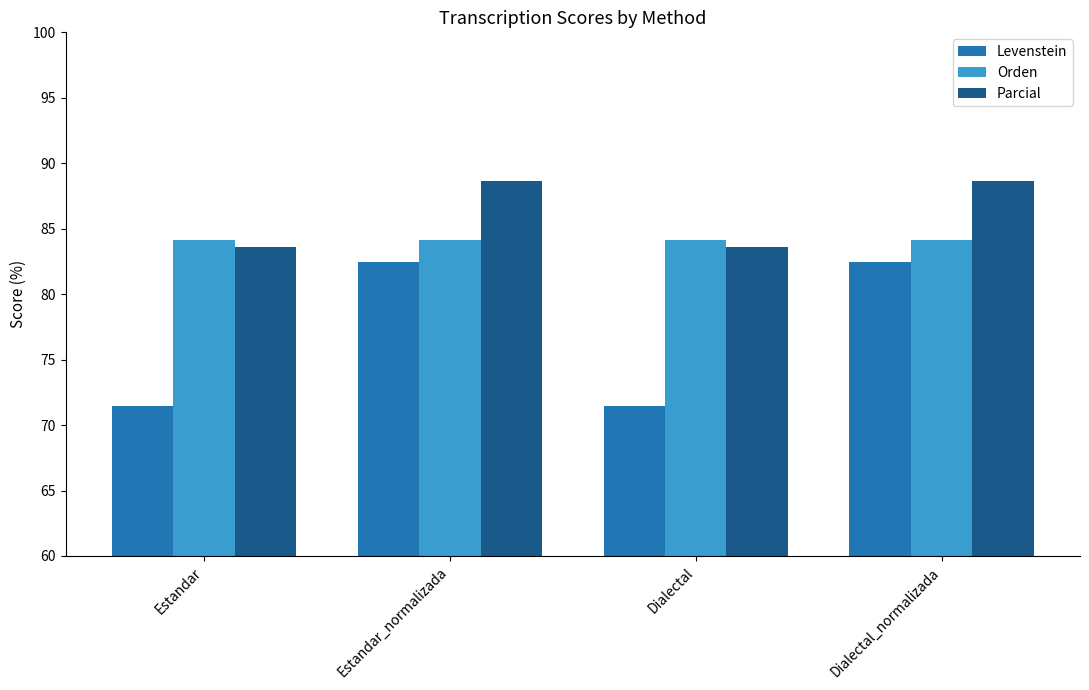

How many bars are there in total?

12